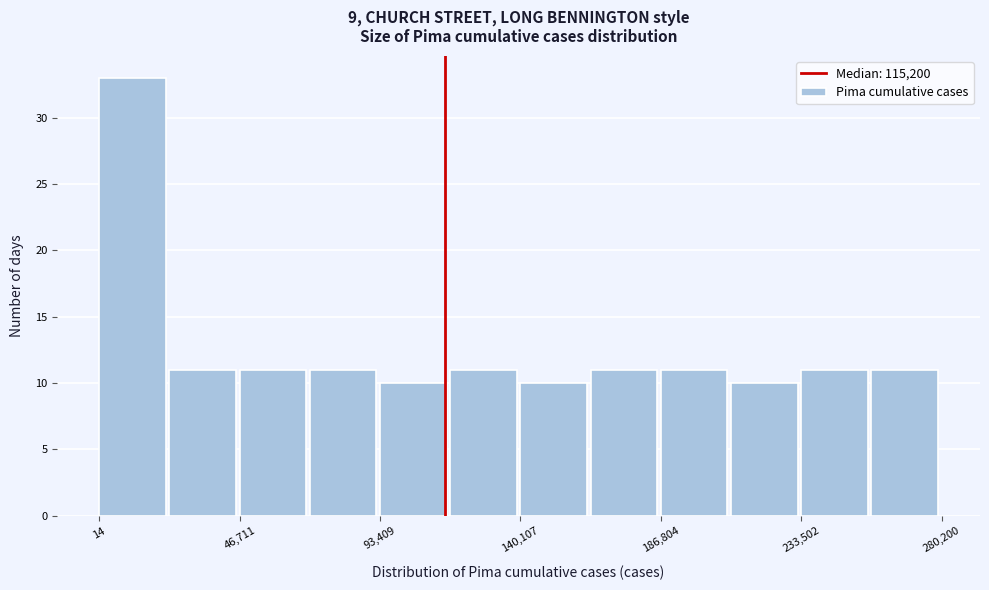

Reading left to right, transcribe this chart: for each bar, give the range it covers on the x-axis and its height. Neither the bar edges nor the heights are printed on the chart, so give them approximately, as read against the axes.

0 to 25000: 33
25000 to 45000: 11
45000 to 70000: 11
70000 to 95000: 11
95000 to 115000: 10
115000 to 140000: 11
140000 to 165000: 10
165000 to 185000: 11
185000 to 210000: 11
210000 to 235000: 10
235000 to 255000: 11
255000 to 280000: 11